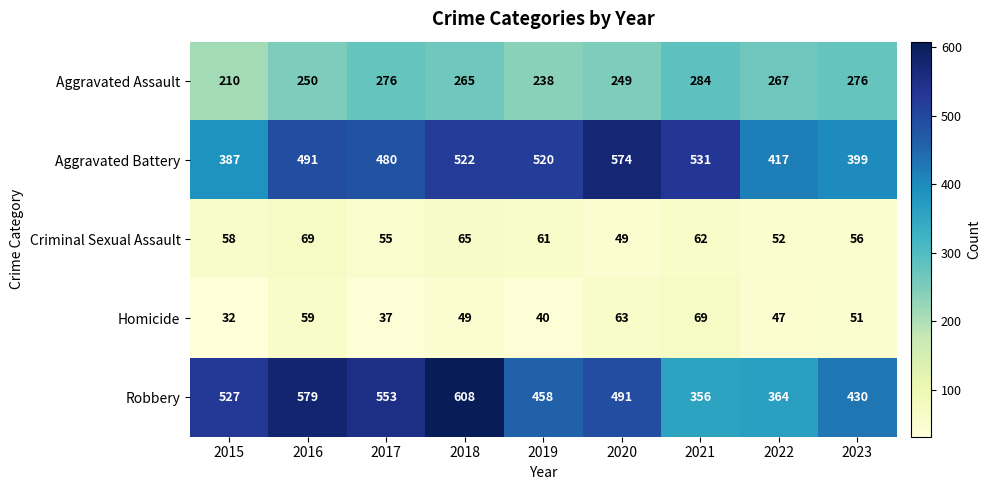

What is the total value across all series at 2023?

1212